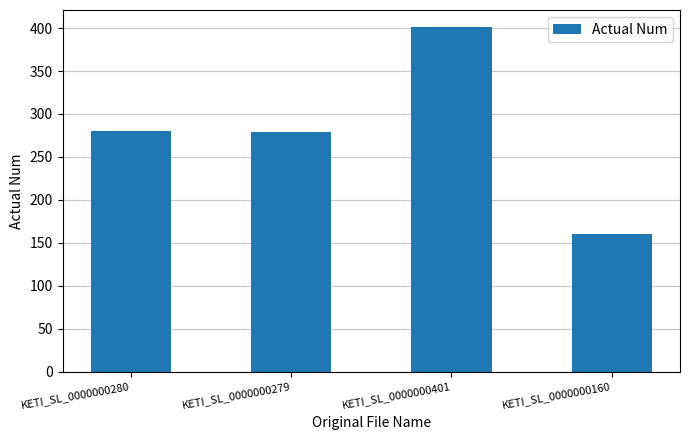

Which category has the highest value across all series?

KETI_SL_0000000401